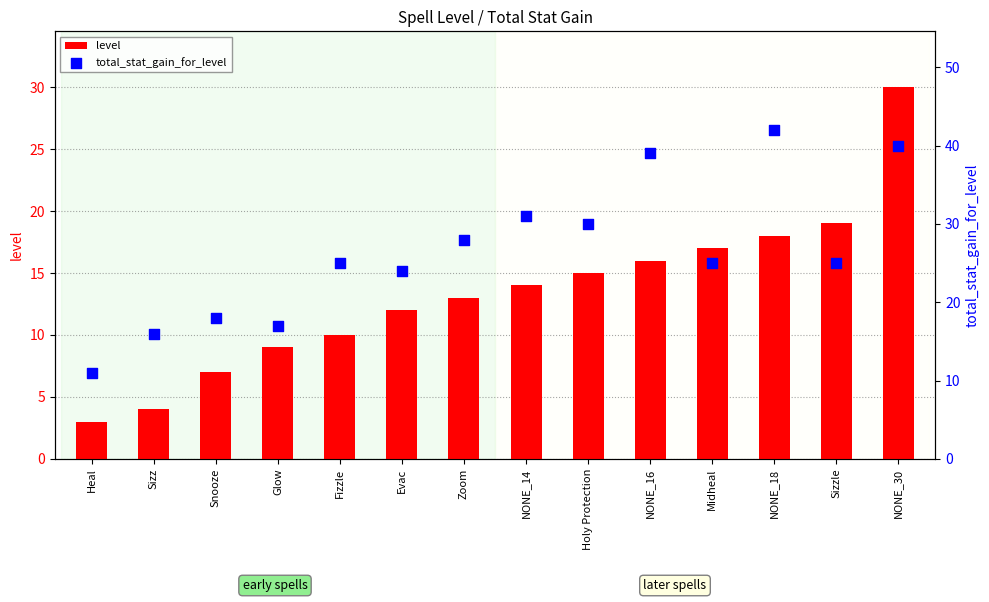

At which category is the sum across all series the highest?

NONE_30